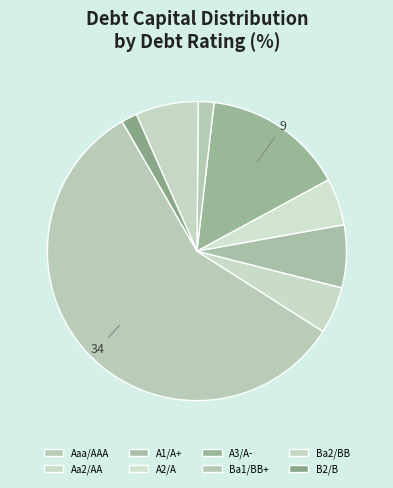

How many slices are in this pie chart?

8